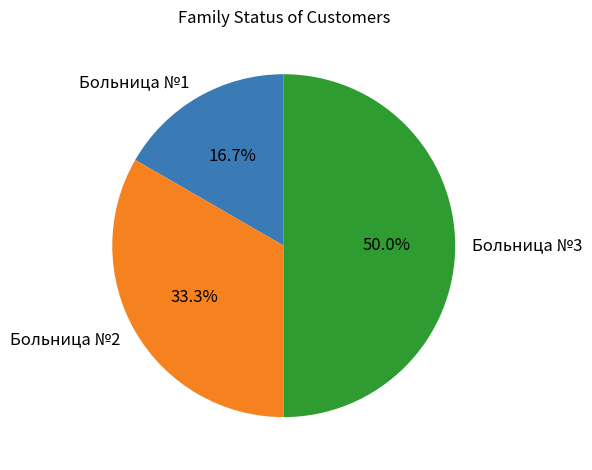

What percentage is the Больница №3 slice, to the nearest percent?

50%